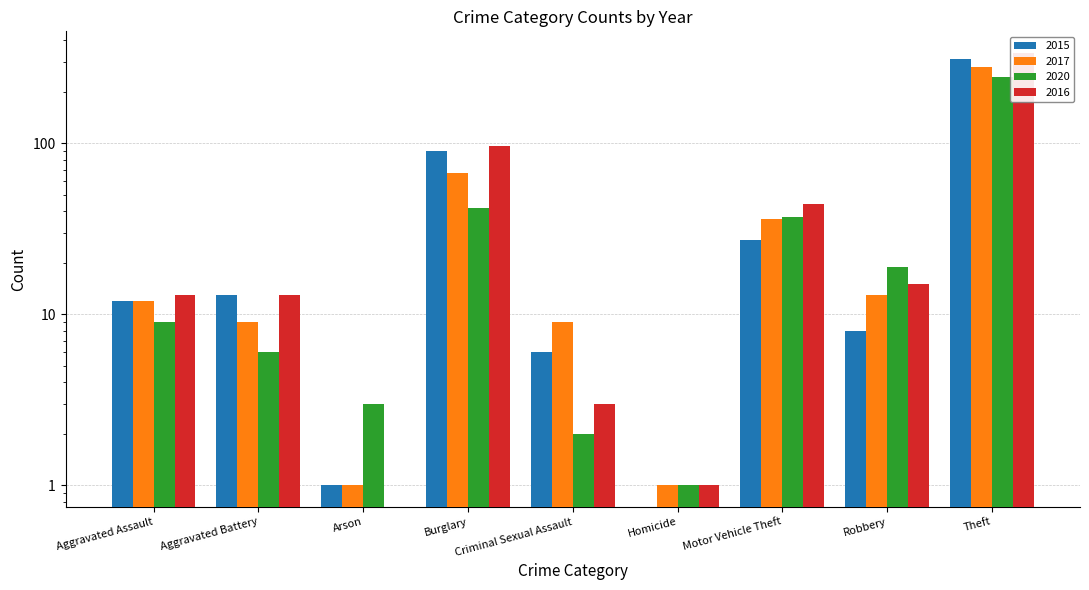

Reading right to left, list all the values displayed in this chart.

2015: 311	8	27	0	6	90	1	13	12
2017: 280	13	36	1	9	67	1	9	12
2020: 245	19	37	1	2	42	3	6	9
2016: 337	15	44	1	3	96	0	13	13